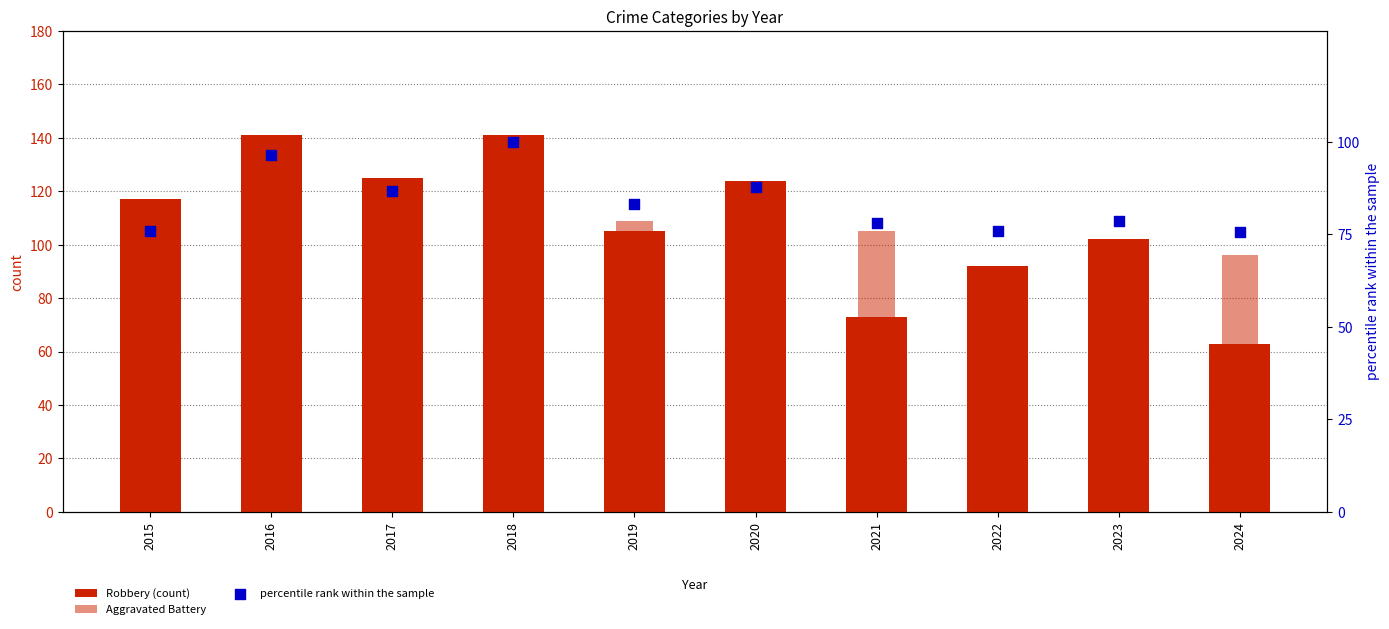

At how many categories does at least one series exceed 131?

2